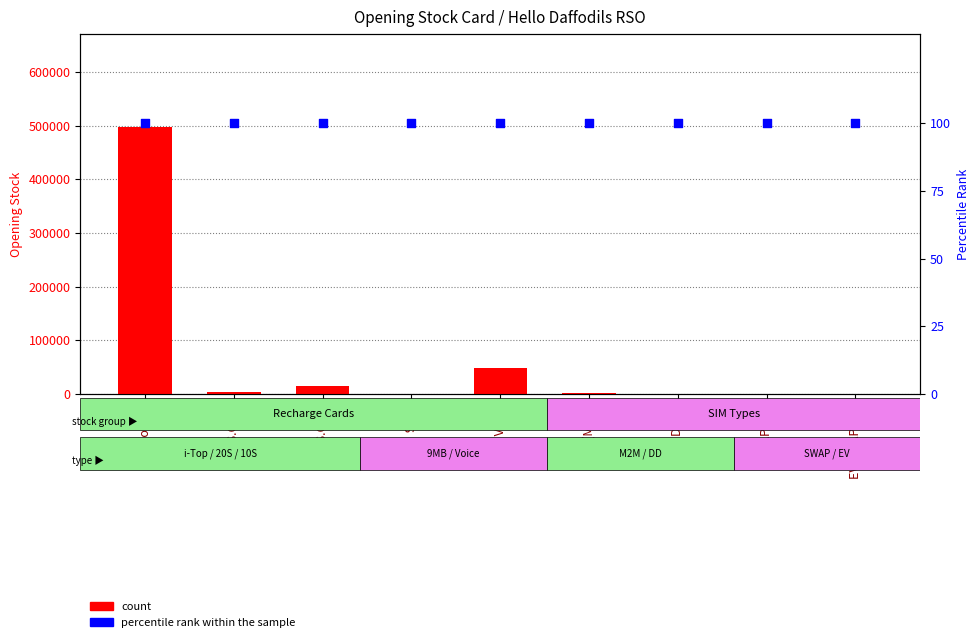

What are all the series names shown in the legend?

count, percentile rank within the sample